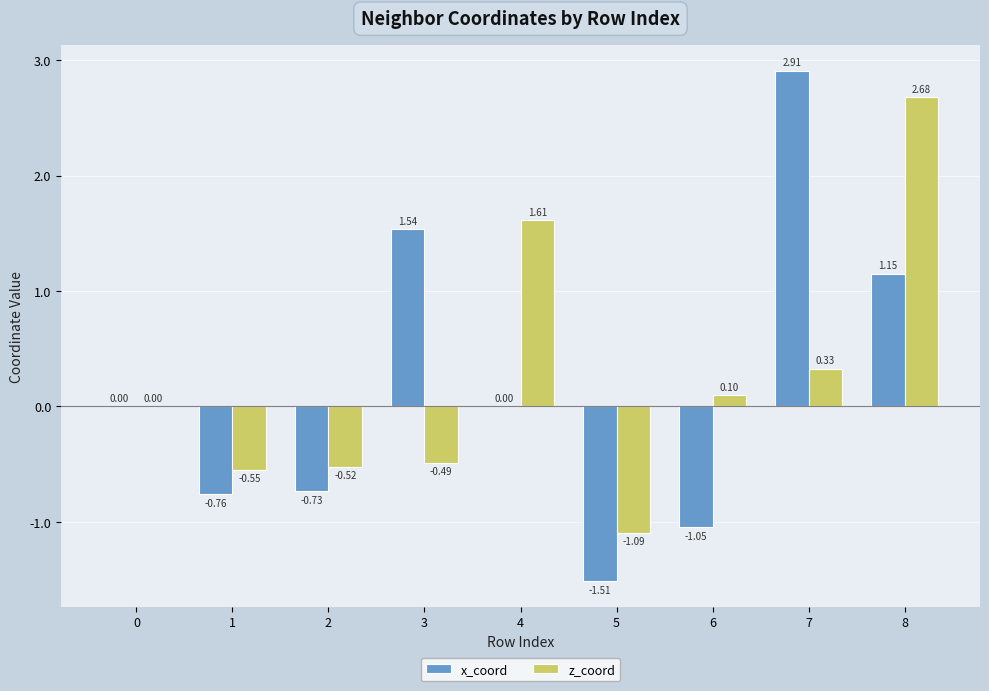

Between 5 and 8, which series saw the biggest shift?

z_coord